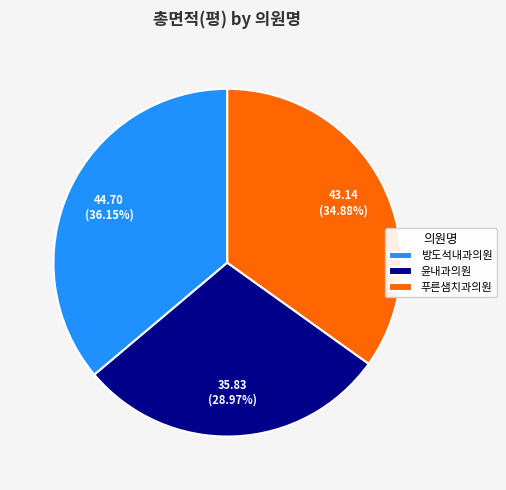

Is there any slice that represents more than half of the pie?

No